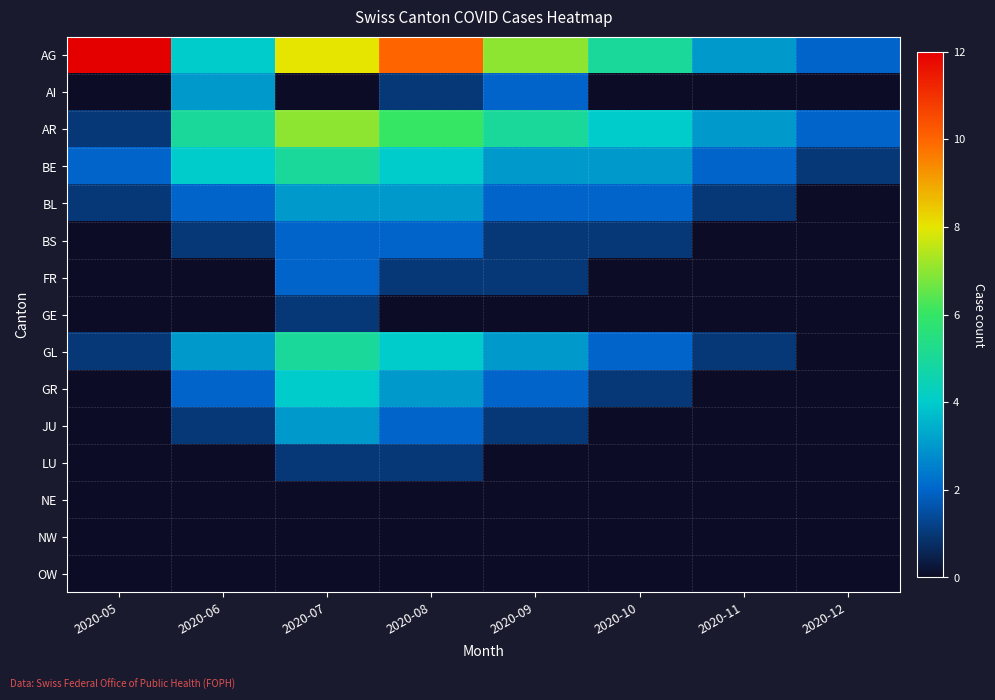

Which series changed the most between 2020-06 and 2020-07?

AG